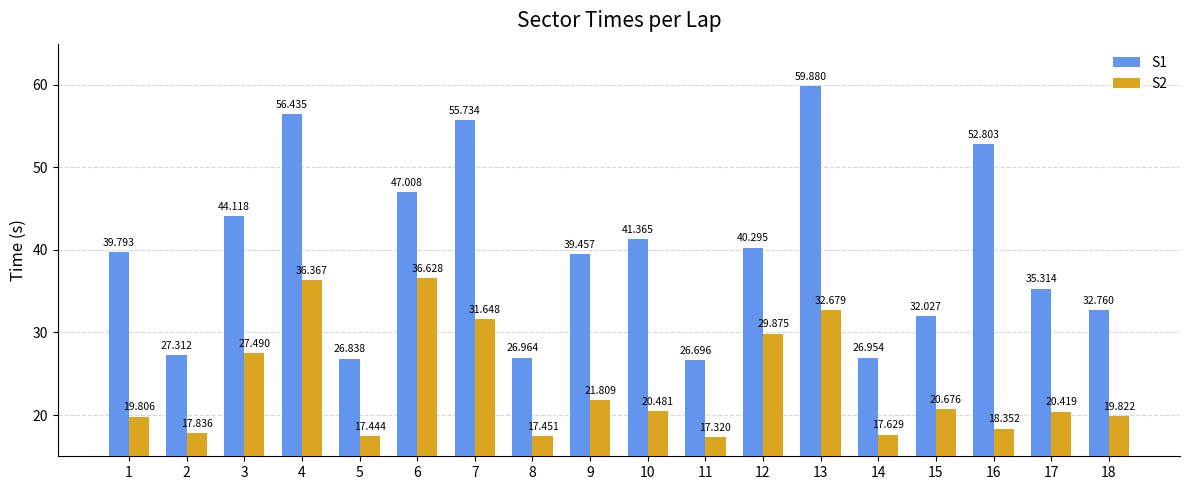

What is the total value across all series at 17?

55.7